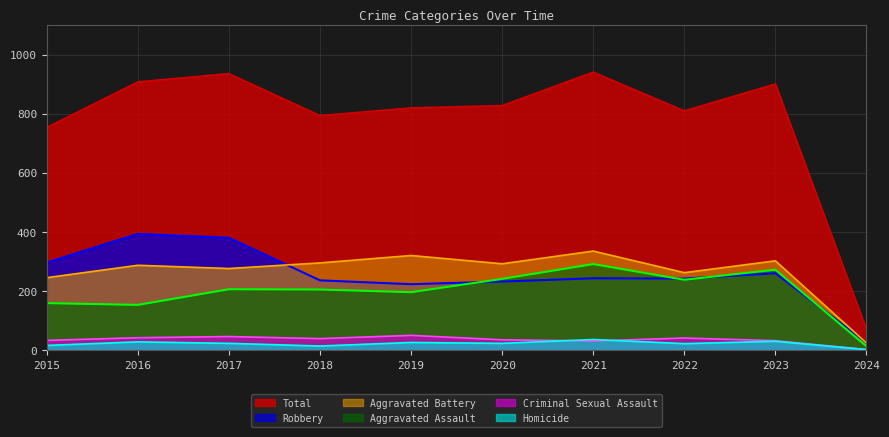

What are all the series names shown in the legend?

Total, Robbery, Aggravated Battery, Aggravated Assault, Criminal Sexual Assault, Homicide